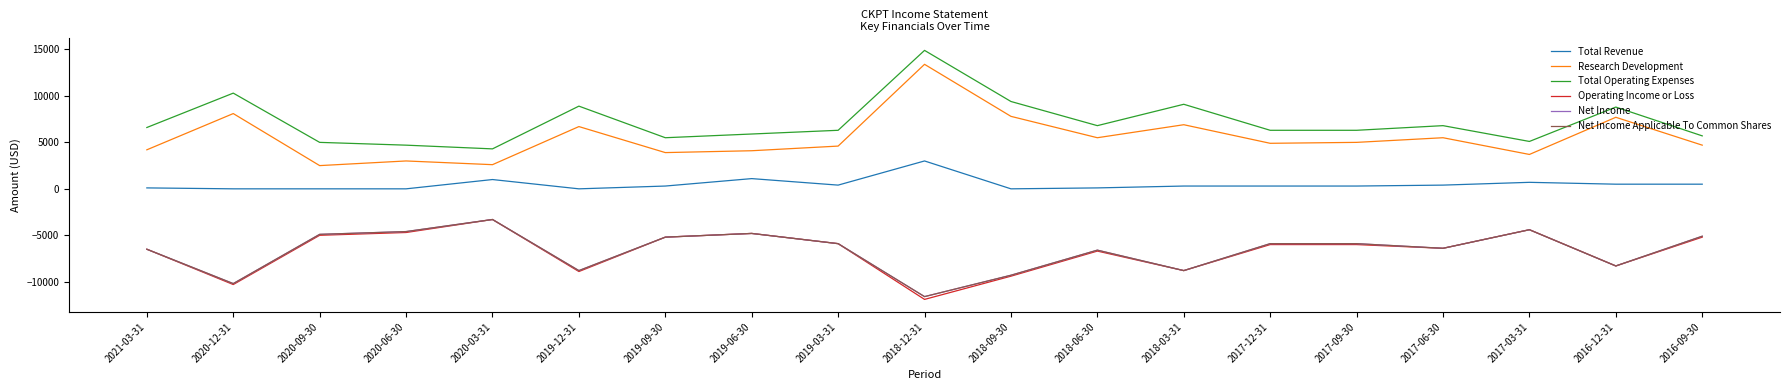

Does the chart have visible grid lines?

No